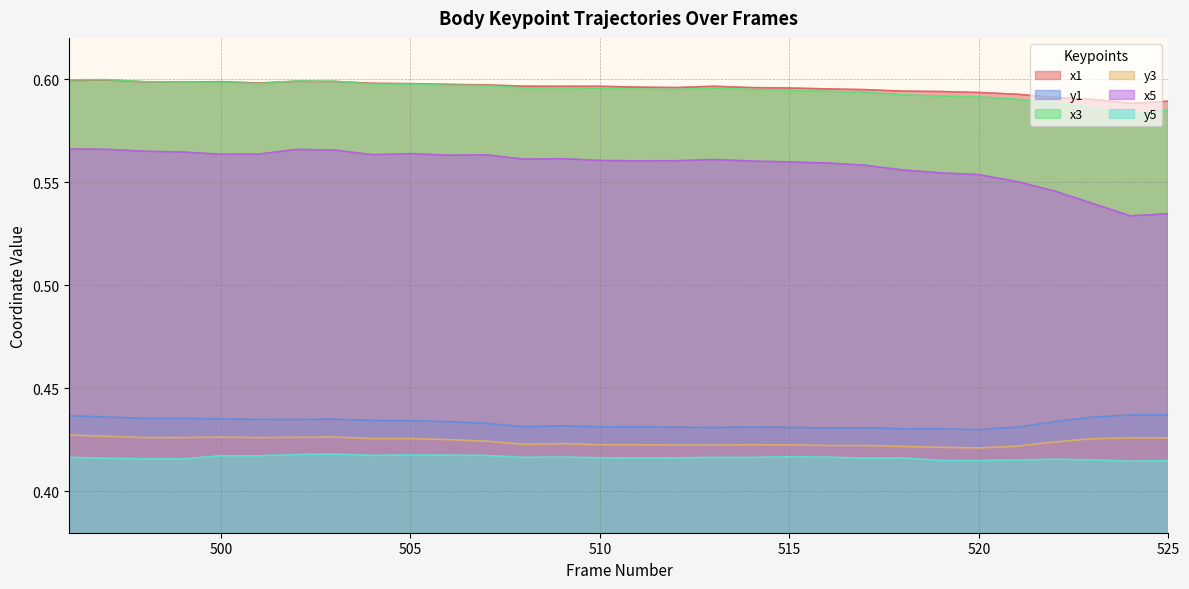

At how many categories does at least one series exceed 0?

30